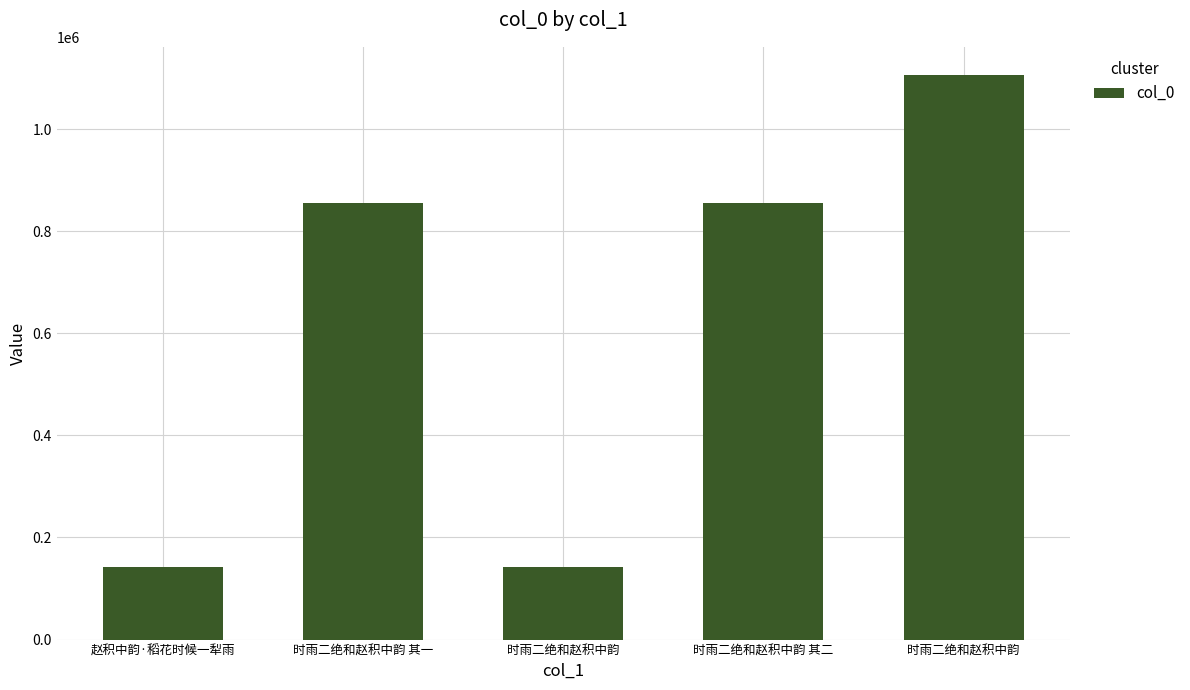

List the labels in order of value, largest first.

时雨二绝和赵积中韵, 时雨二绝和赵积中韵 其一, 时雨二绝和赵积中韵 其二, 赵积中韵·稻花时候一犁雨, 时雨二绝和赵积中韵